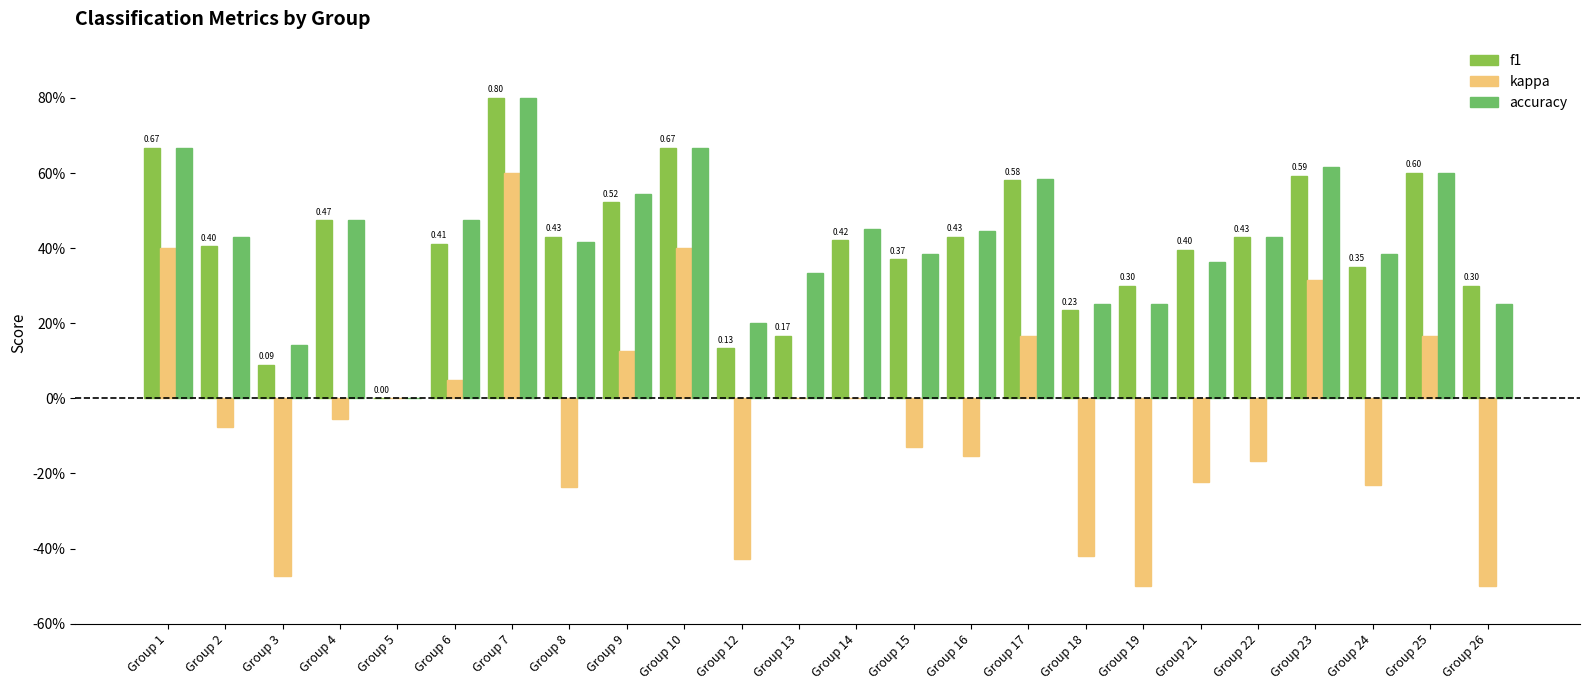

Which category has the lowest value in the kappa series?

Group 19